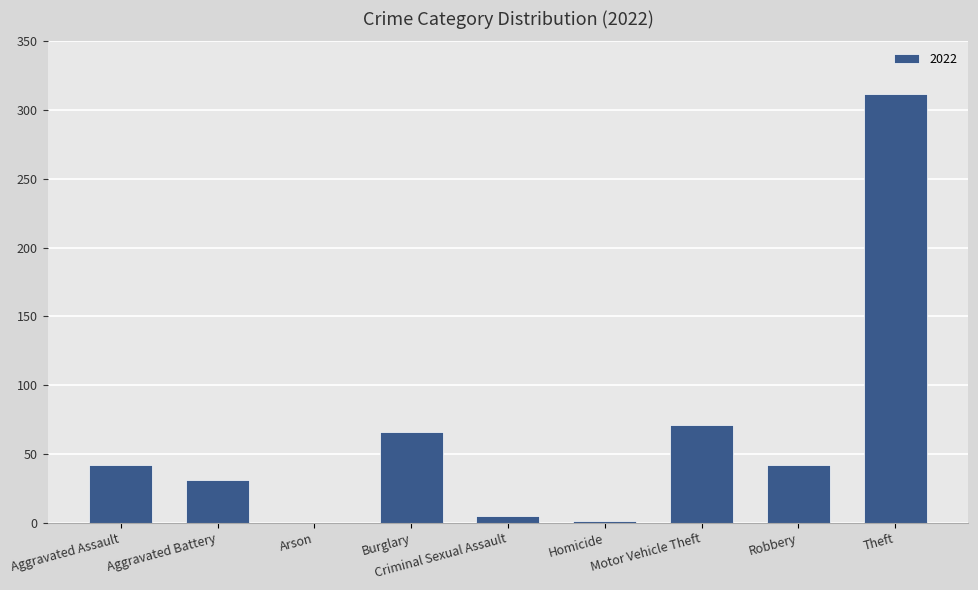

What is the sum of all values?

570